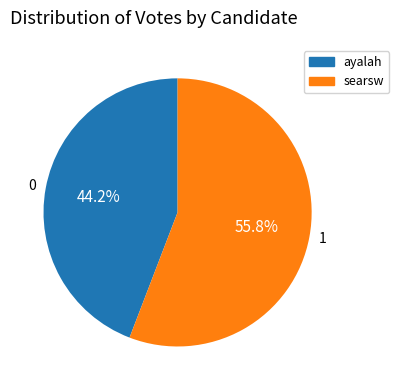

Is it true that searsw is 56% of the pie?

True